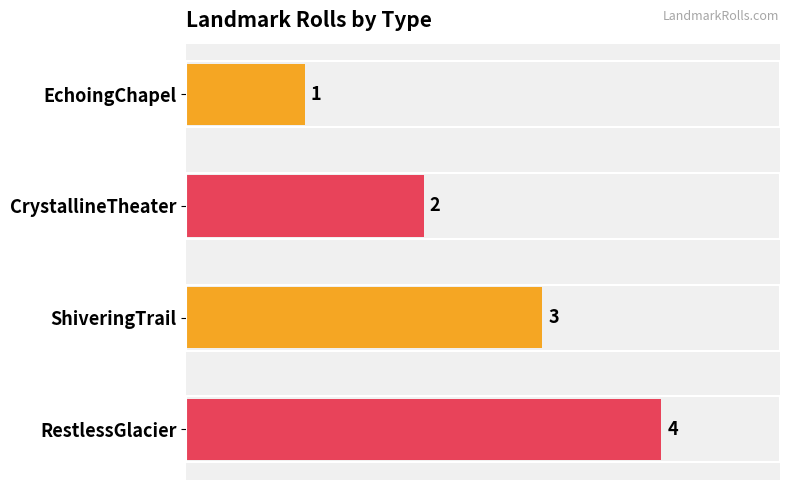

Are the bars horizontal?

Yes